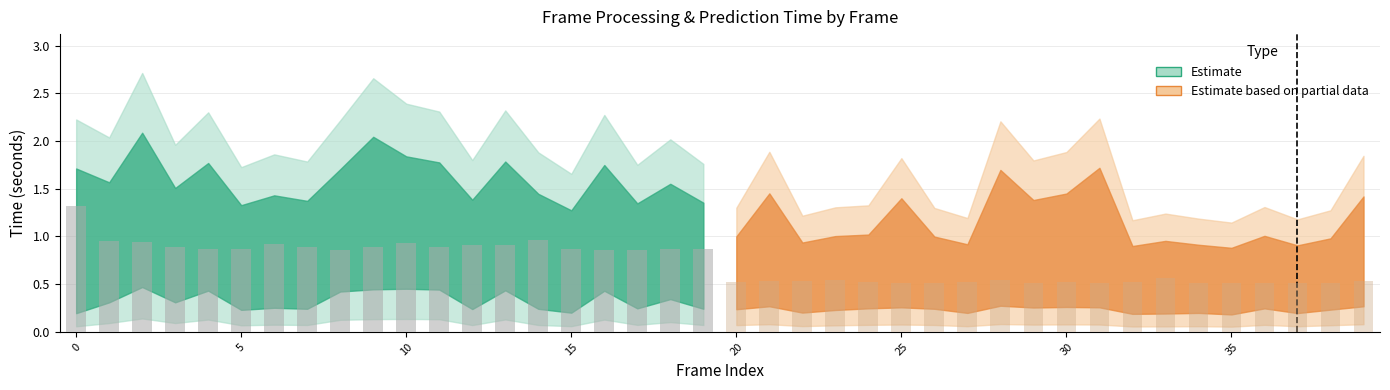

What is the lowest value of the frame_process_time series?

0.5